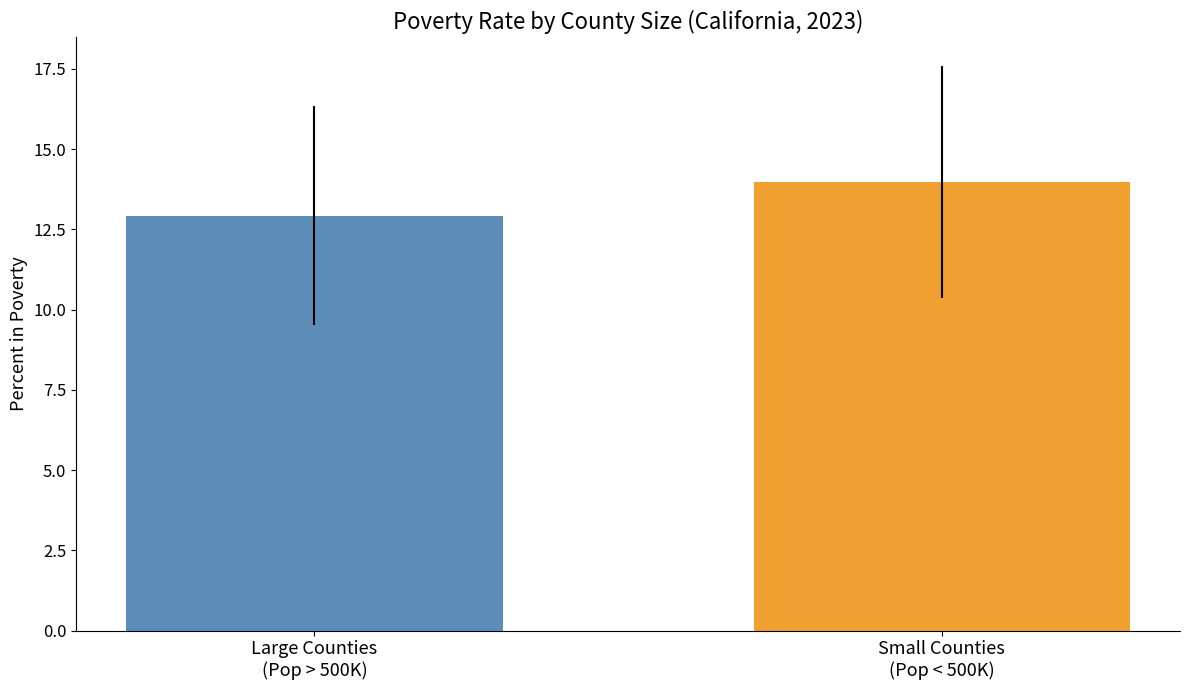

What is the greatest value displayed?

14.0